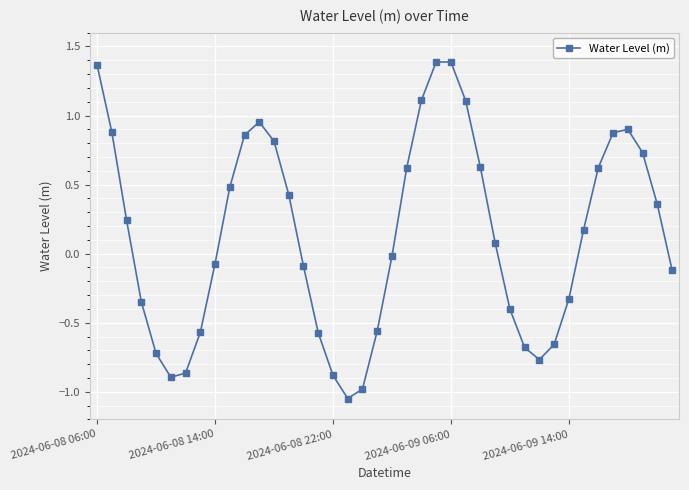

What is the value of the 29th point from the left?

-0.4